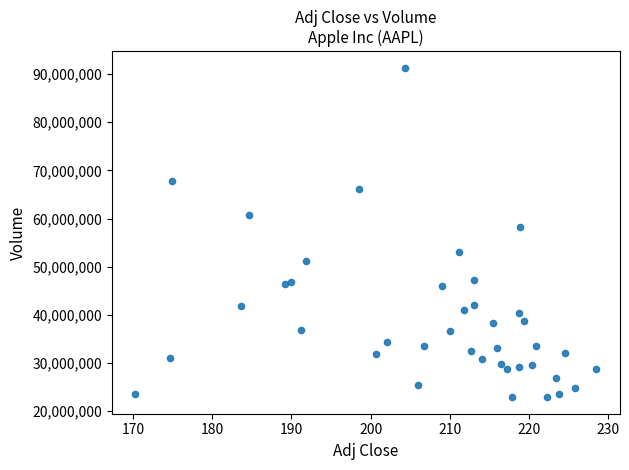

What Y value in the scatter plot is closest to 57107050?

58323200